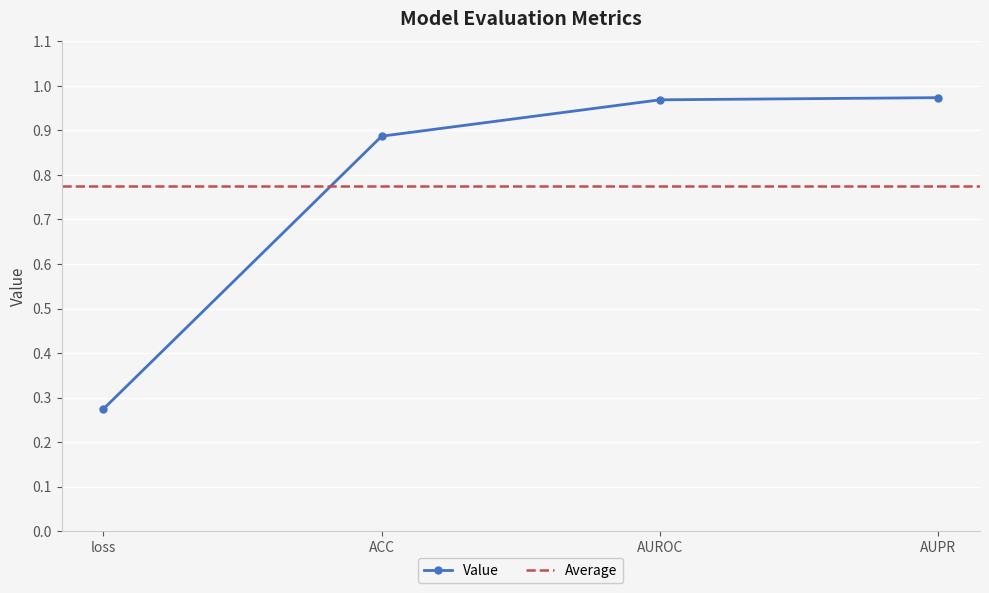

What is the greatest value displayed?

1.0